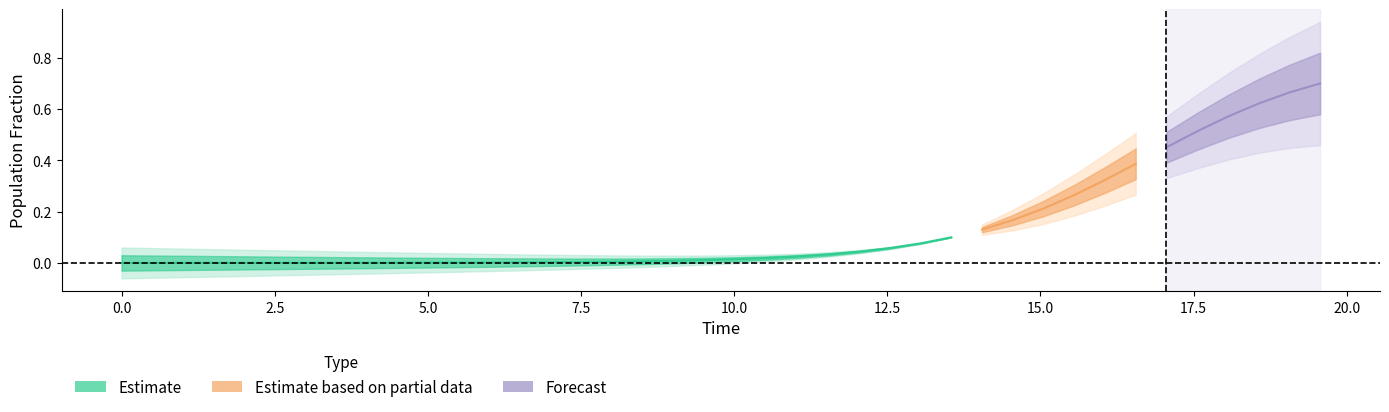

True or false: I has more than 0 interior local peaks.

False